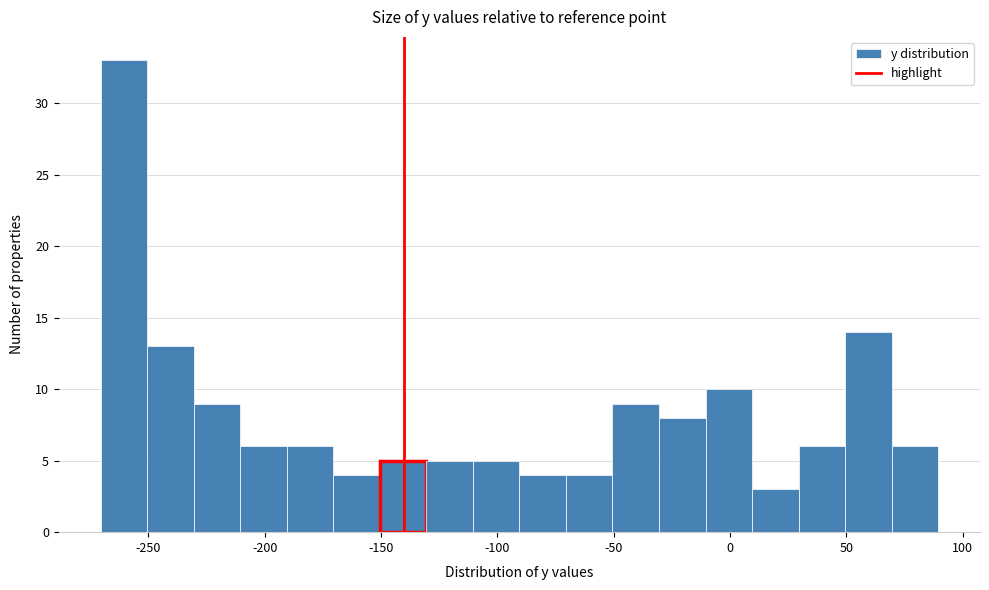

Reading left to right, list every bar in this chart as the range it spans on the x-axis followed by its height. Neither the bar edges nor the heights are printed on the chart, so give them approximately, as read against the axes.

-270.5 to -250.5: 33
-250.5 to -230.5: 13
-230.5 to -210.5: 9
-210.5 to -190.5: 6
-190.5 to -170.5: 6
-170.5 to -150.5: 4
-150.5 to -130.5: 5
-130.5 to -110.5: 5
-110.5 to -90.5: 5
-90.5 to -70.5: 4
-70.5 to -50.5: 4
-50.5 to -30.5: 9
-30.5 to -10.5: 8
-10.5 to 9.5: 10
9.5 to 29.5: 3
29.5 to 49.5: 6
49.5 to 69.5: 14
69.5 to 89.5: 6